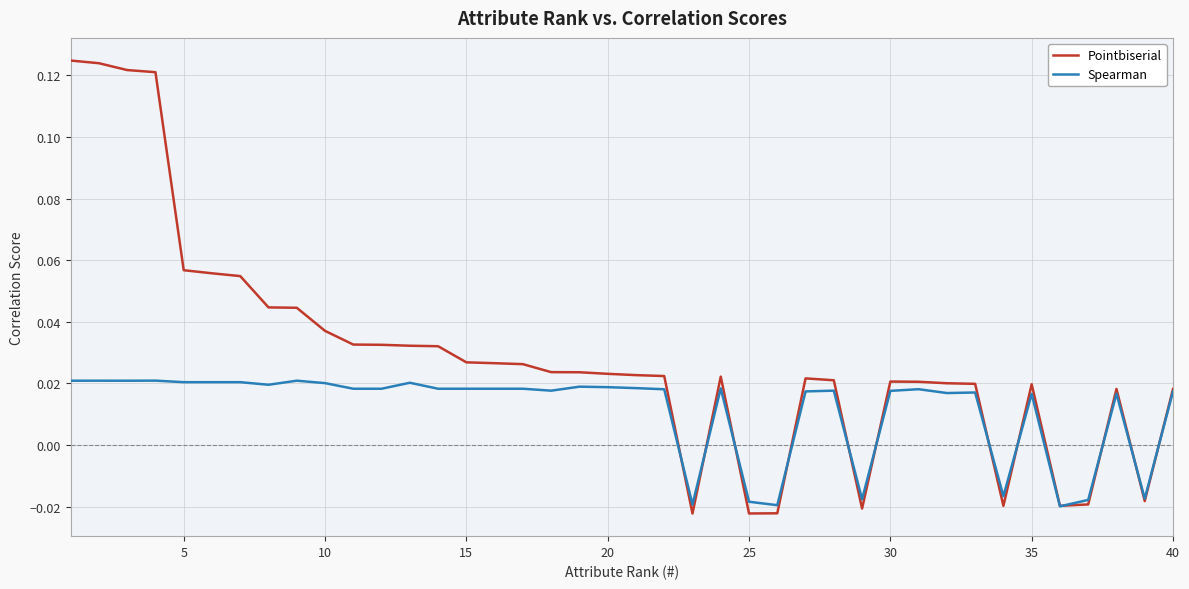

Rank the series by their average value, from lowest to highest.

Spearman, Pointbiserial